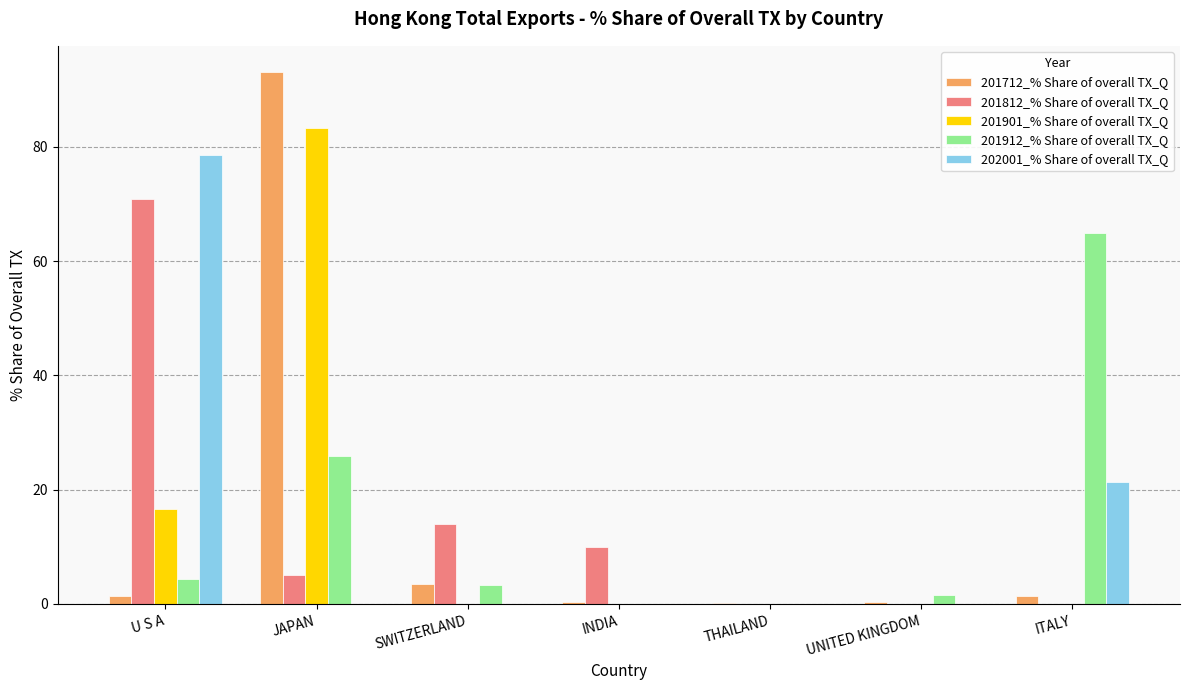

What is the average value of the 201712_% Share of overall TX_Q series?

14.3